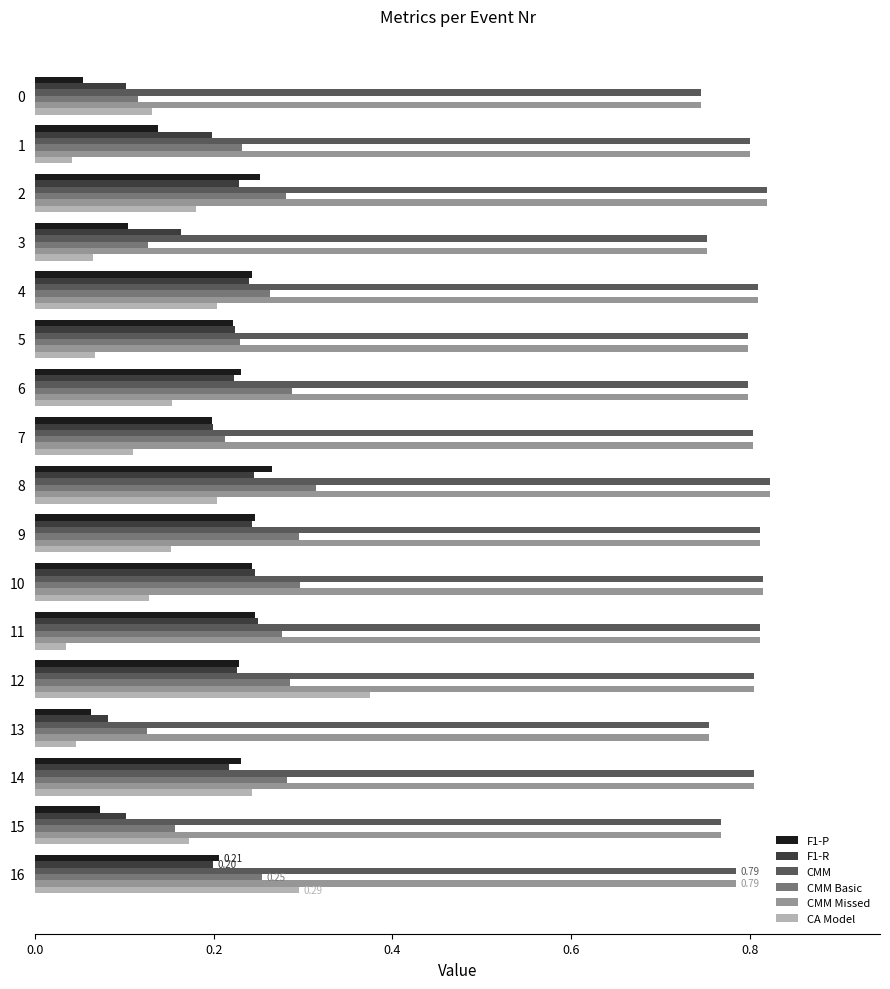

What is the total value across all series at 7?

2.3